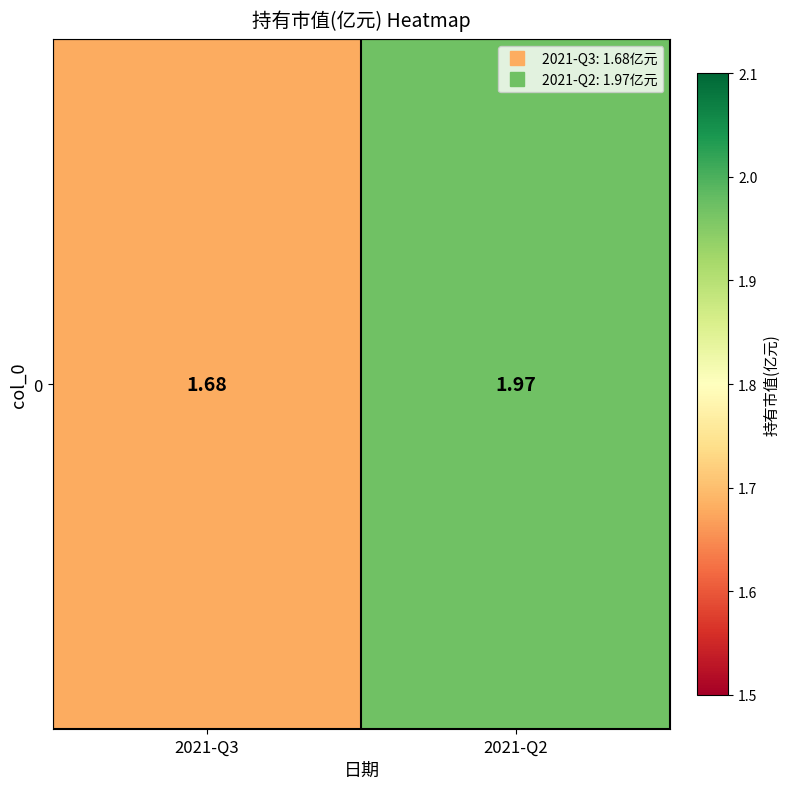

The chart shows a value of 2.0 at 2021-Q2. True or false?

True